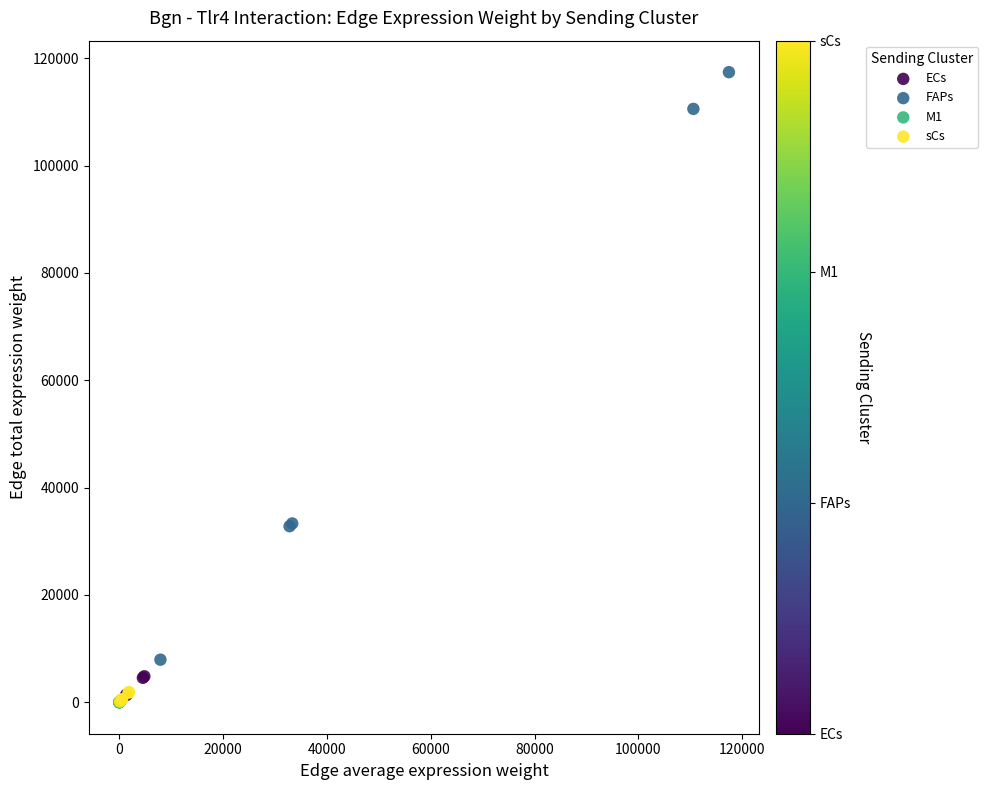

Which series contains the highest Y value?

FAPs